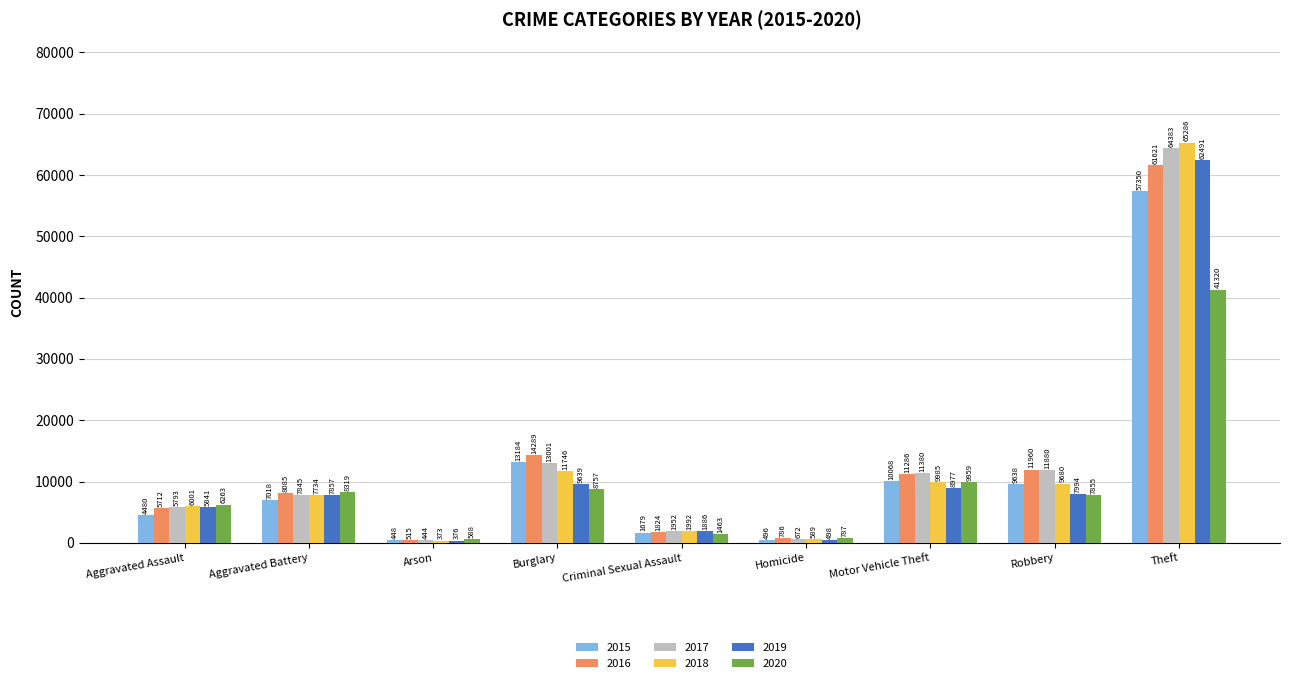

Does the chart contain any negative values?

No